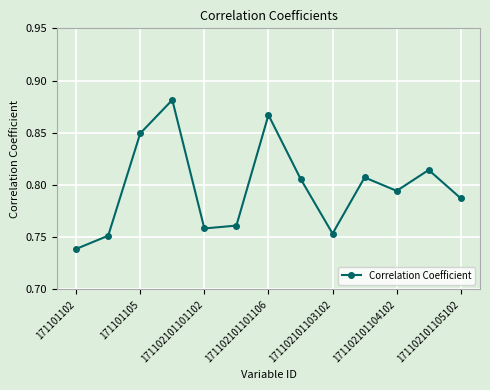

What is the sum of all values?

10.4